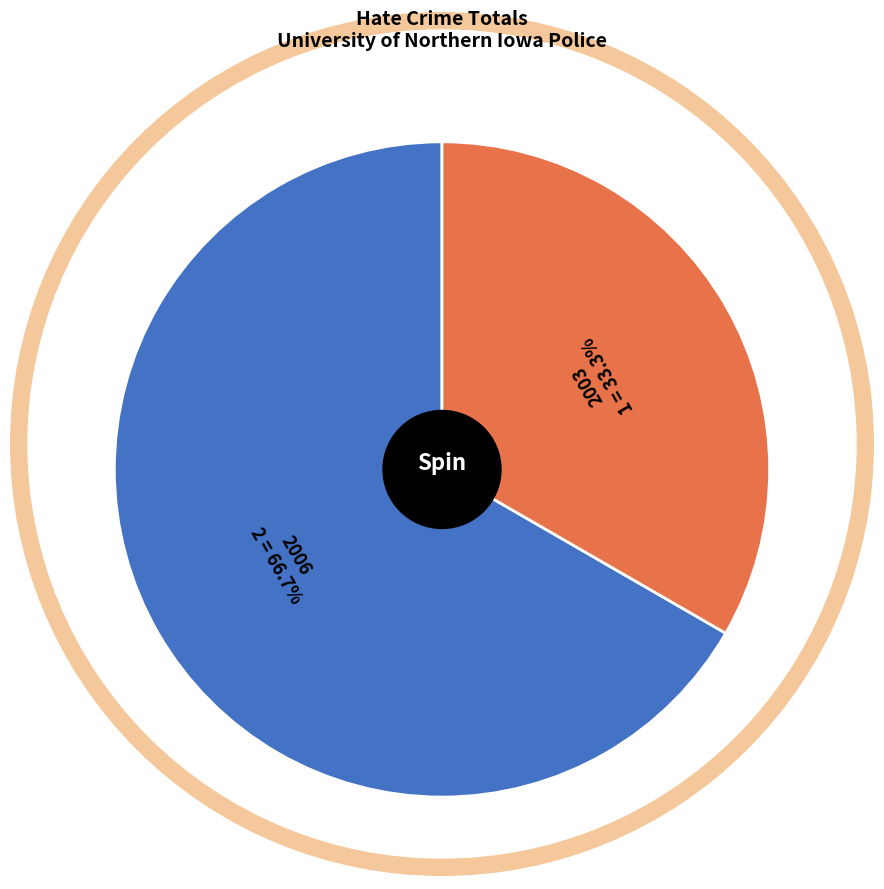

Between 2003 and 2006, which is larger?

2006